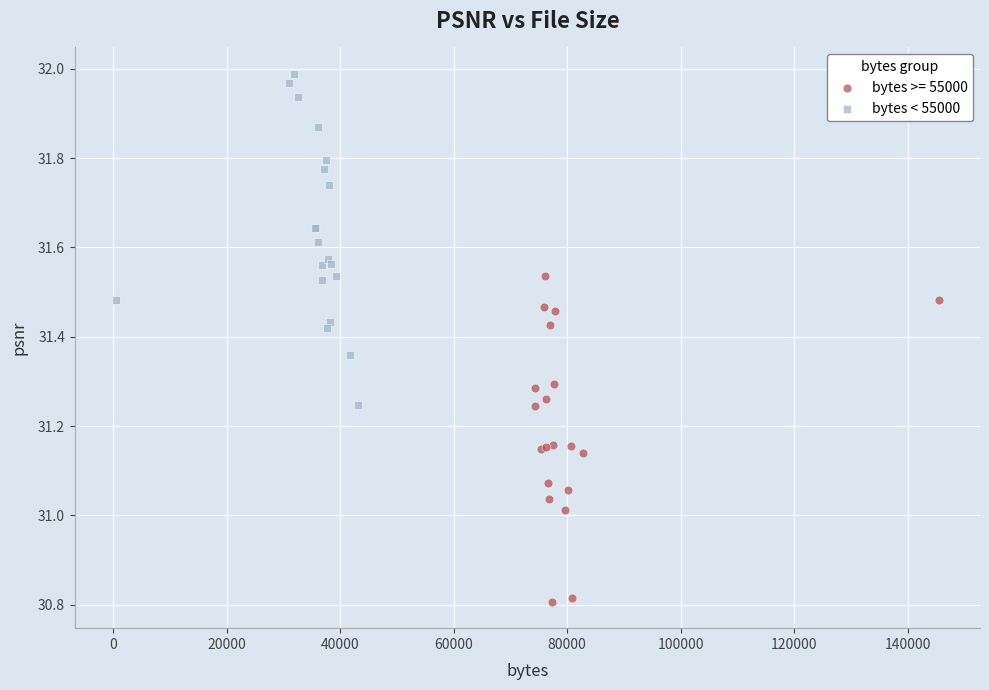

Which series contains the highest Y value?

bytes < 55000